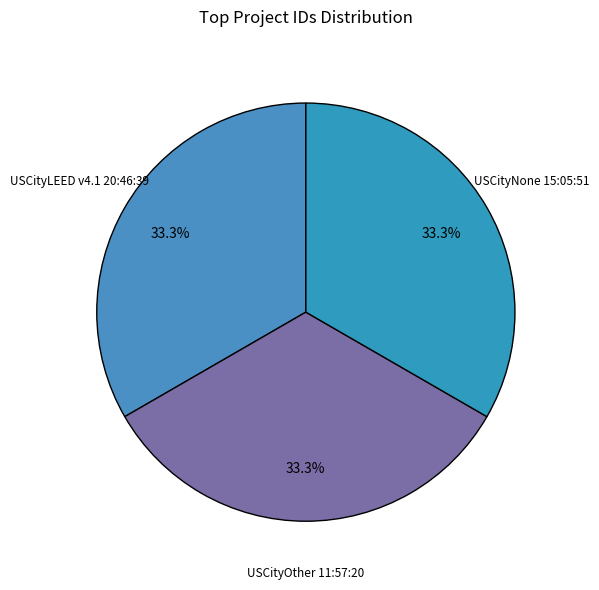

What is the total percentage of USCityNone 15:05:51 and USCityLEED v4.1 20:46:39?

66.7%